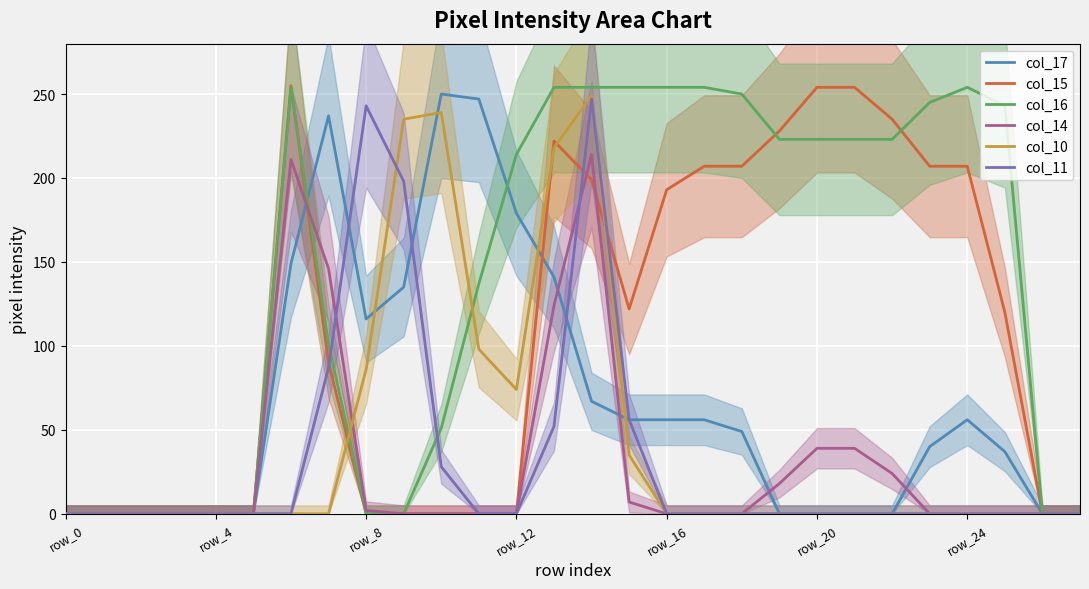

What is the difference between the highest and lowest values at 19?

228